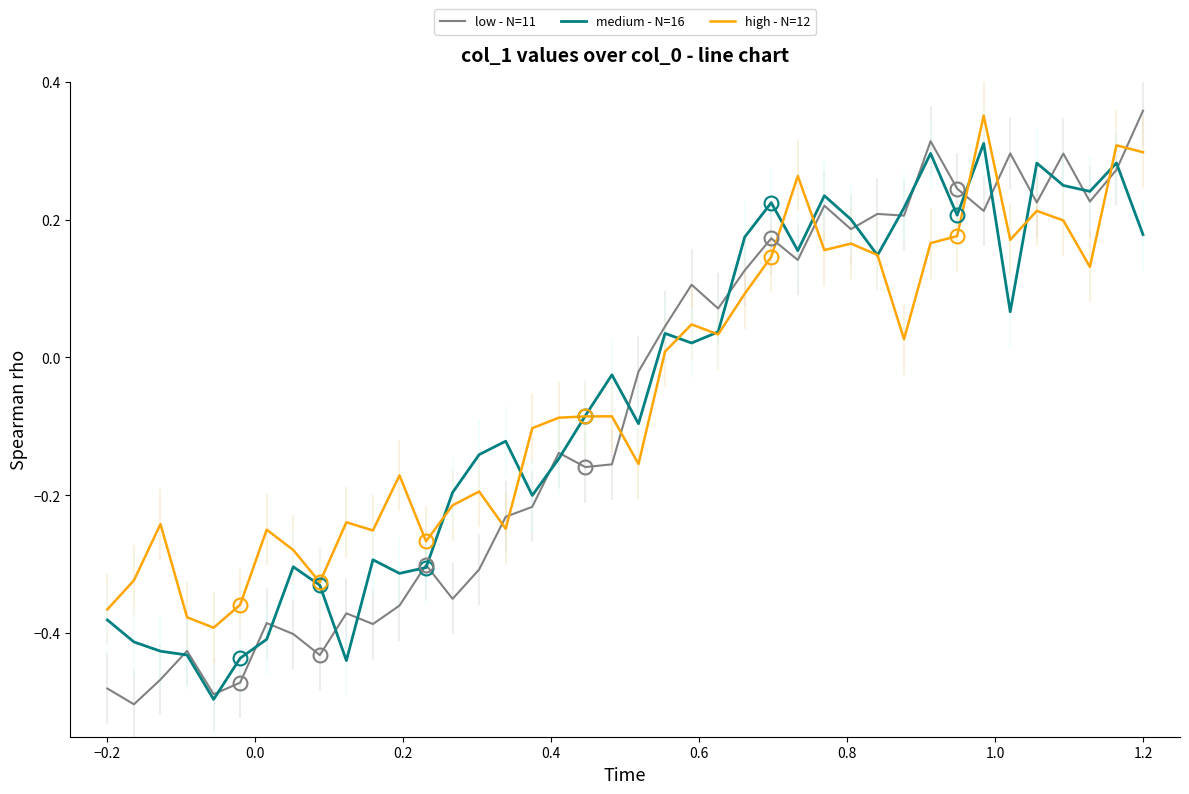

In medium - N=16, how many points are higher than both neighbors (excluding endpoints)?

11